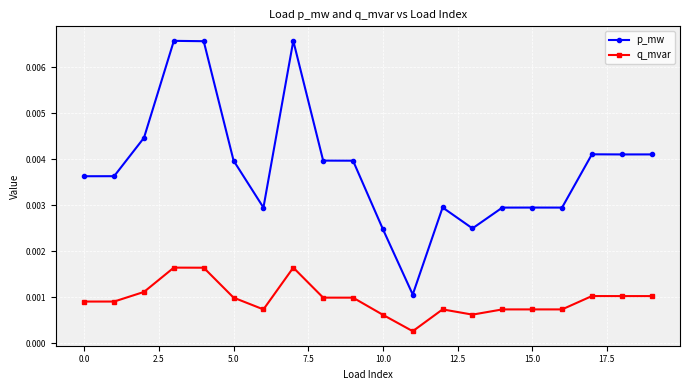

True or false: q_mvar and p_mw intersect in this chart.

False